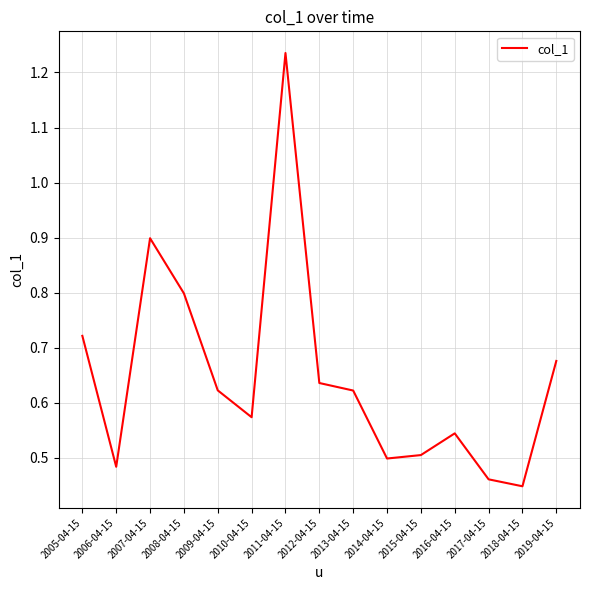

Which category has the lowest value across all series?

2018-04-15